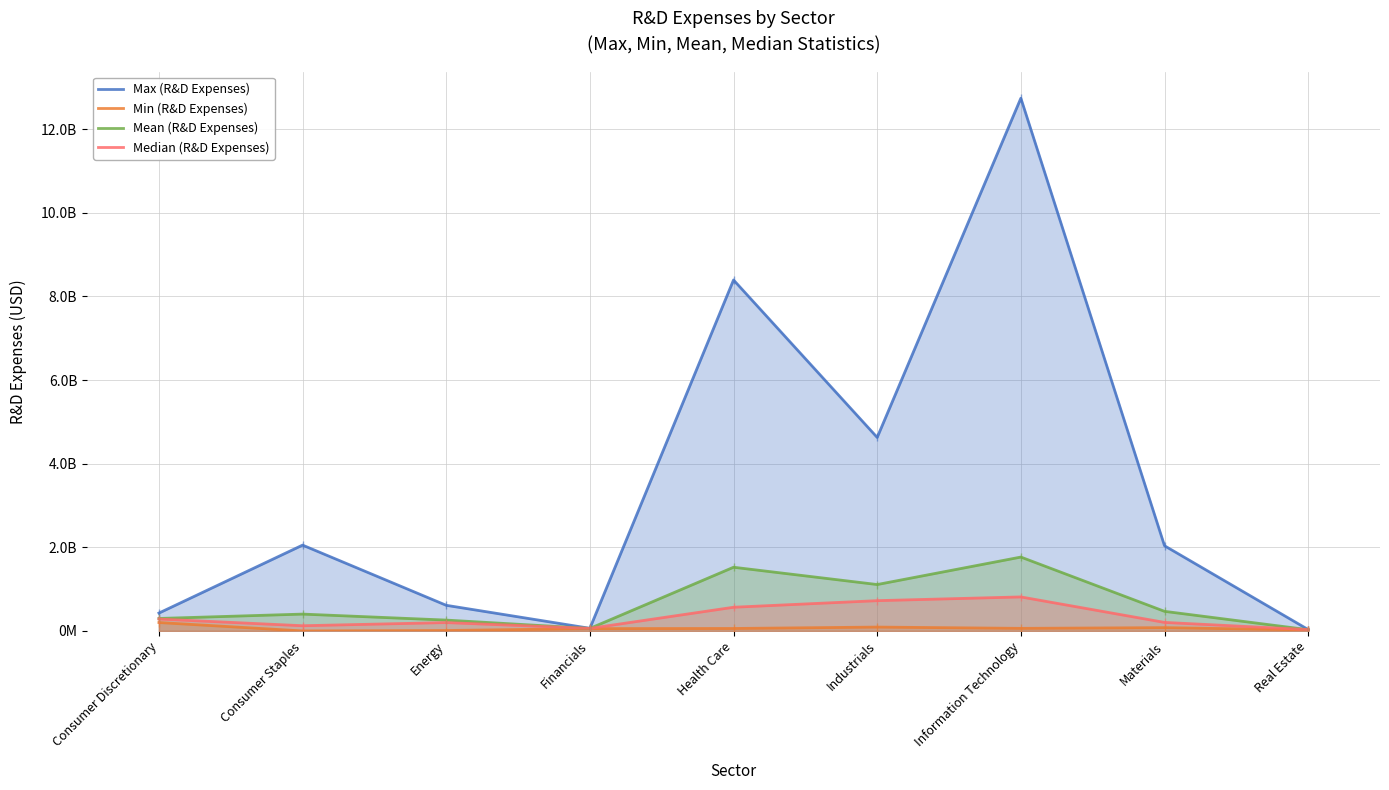

Reading left to right, what are all the values shown in this chart?

Max (R&D Expenses): Consumer Discretionary=427043000.0	Consumer Staples=2052295000.0	Energy=613000000.0	Financials=62630000.0	Health Care=8393000000.0	Industrials=4627000000.0	Information Technology=12740000000.0	Materials=2037000000.0	Real Estate=33000000.0
Min (R&D Expenses): Consumer Discretionary=201197000.0	Consumer Staples=30000.0	Energy=10269000.0	Financials=55500000.0	Health Care=58827000.0	Industrials=92300000.0	Information Technology=61694000.0	Materials=78919000.0	Real Estate=24000000.0
Mean (R&D Expenses): Consumer Discretionary=298393500.0	Consumer Staples=402837055.6	Energy=259564125.0	Financials=60032500.0	Health Care=1523305223.9	Industrials=1109610557.7	Information Technology=1766514331.5	Materials=468704958.3	Real Estate=29642000.0
Median (R&D Expenses): Consumer Discretionary=284358500.0	Consumer Staples=124500000.0	Energy=200052000.0	Financials=61000000.0	Health Care=566609000.0	Industrials=724000000.0	Information Technology=813500000.0	Materials=204000000.0	Real Estate=32000000.0